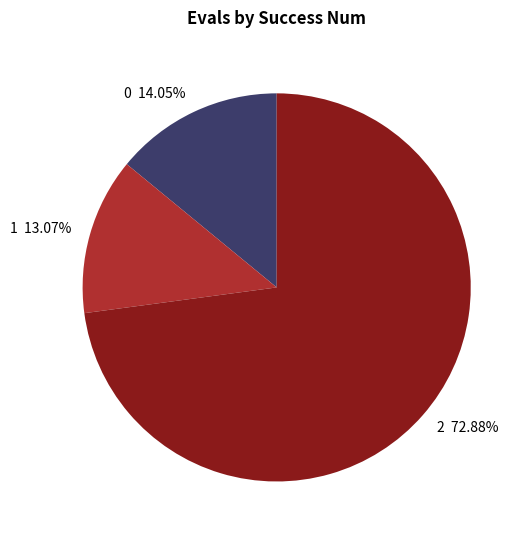

How many segments does this pie chart have?

3